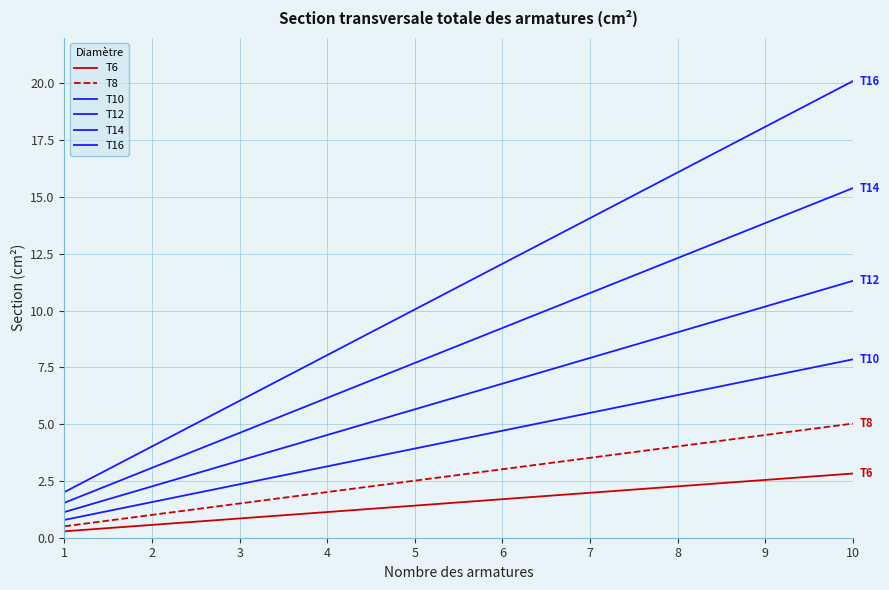

How many lines are shown in the chart?

6